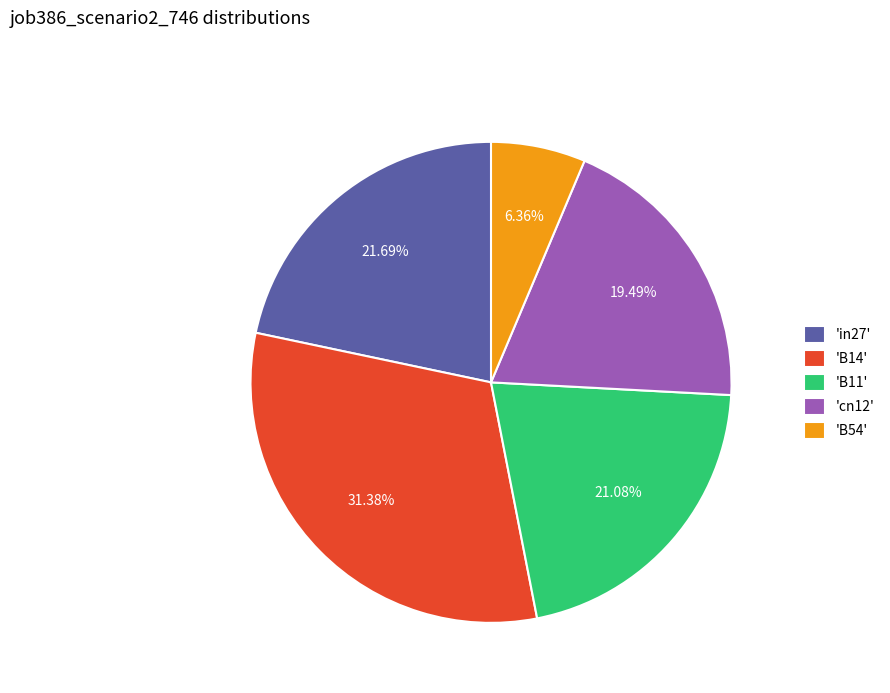

Is there any slice that represents more than half of the pie?

No